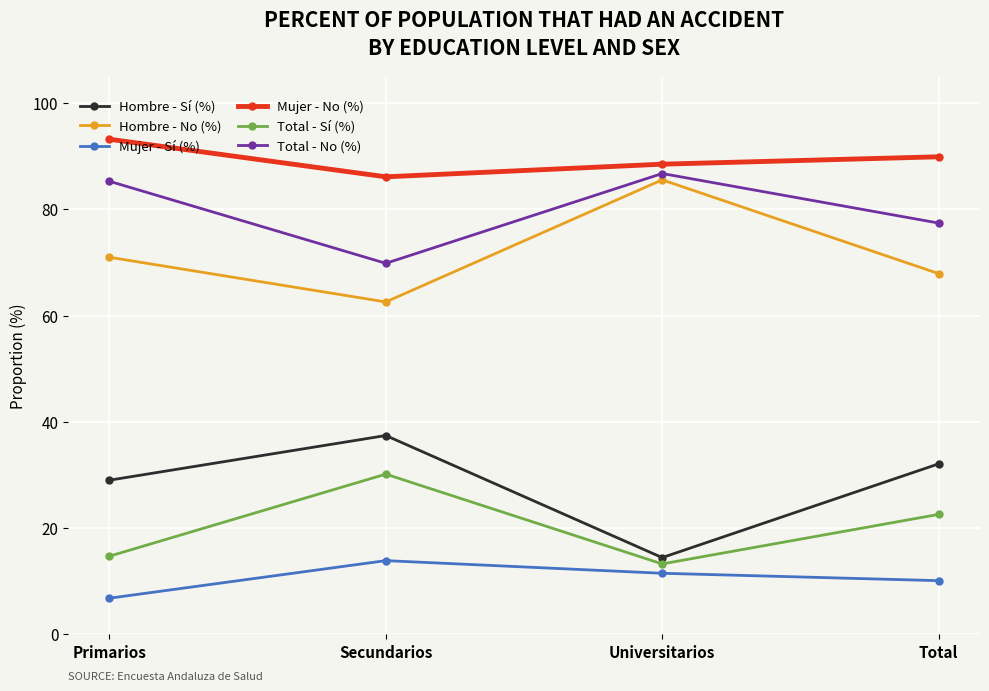

What is the greatest value displayed?

93.2